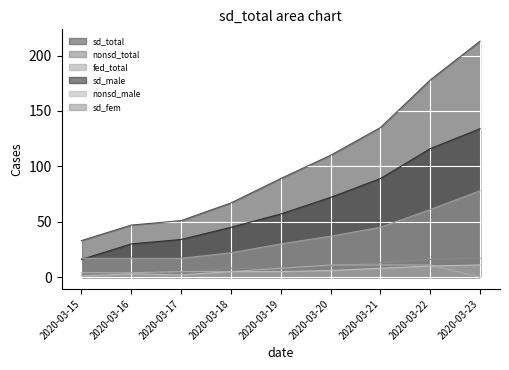

How many values in the nonsd_male series are below 5?

3